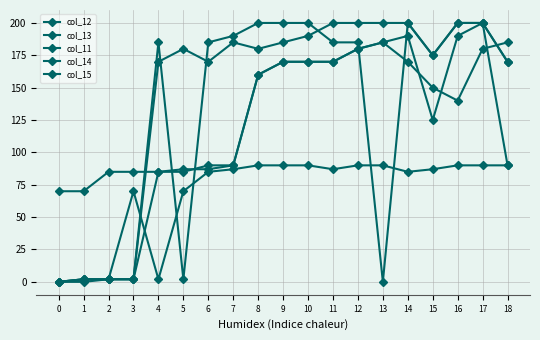

What is the sum of all col_13 values?

2215